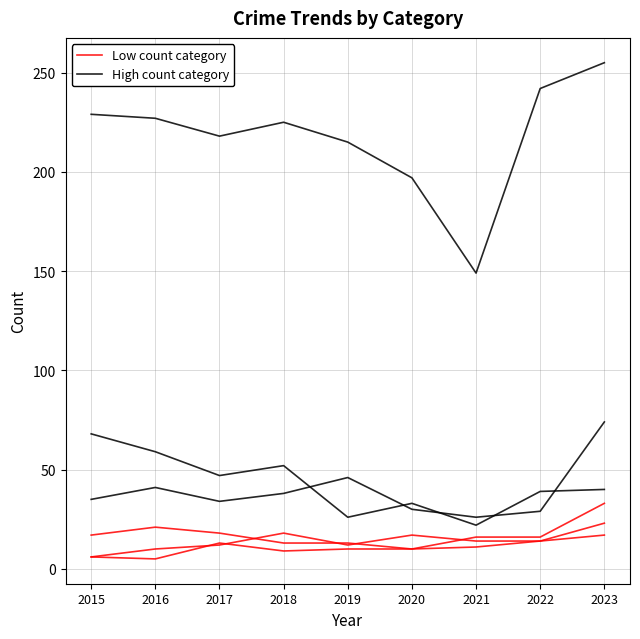

At which label does Low count category first exceed 14?

2018